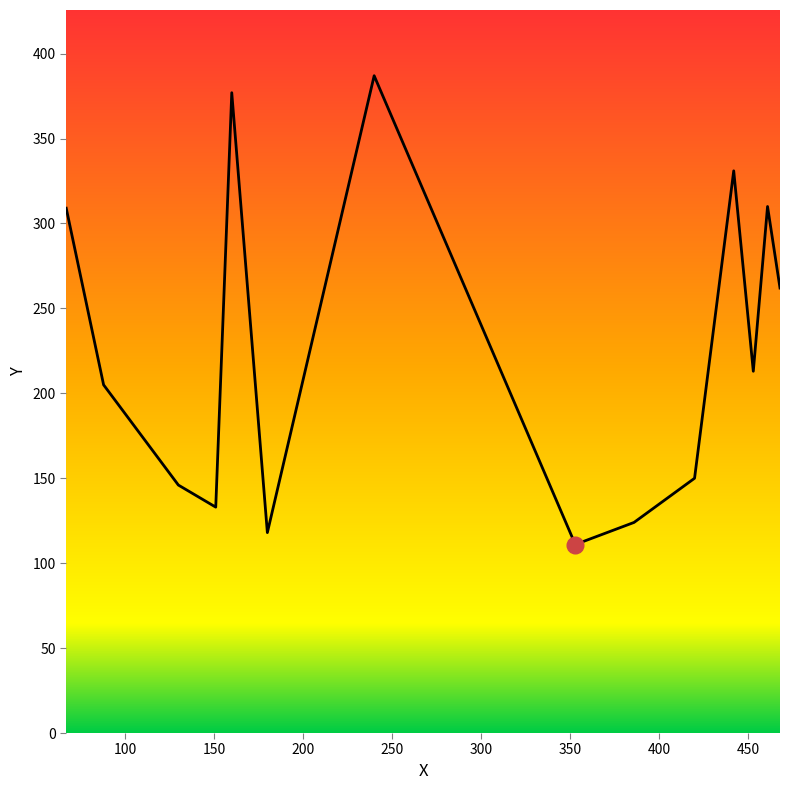

What is the greatest value displayed?

387